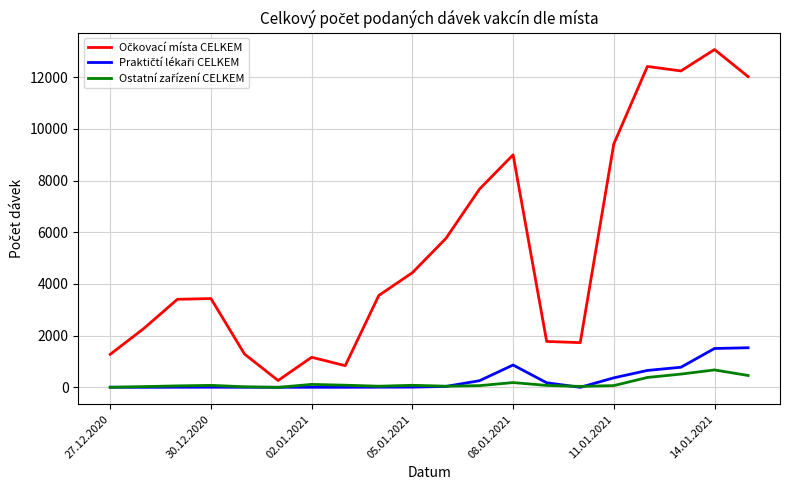

What is the greatest value displayed?

13074